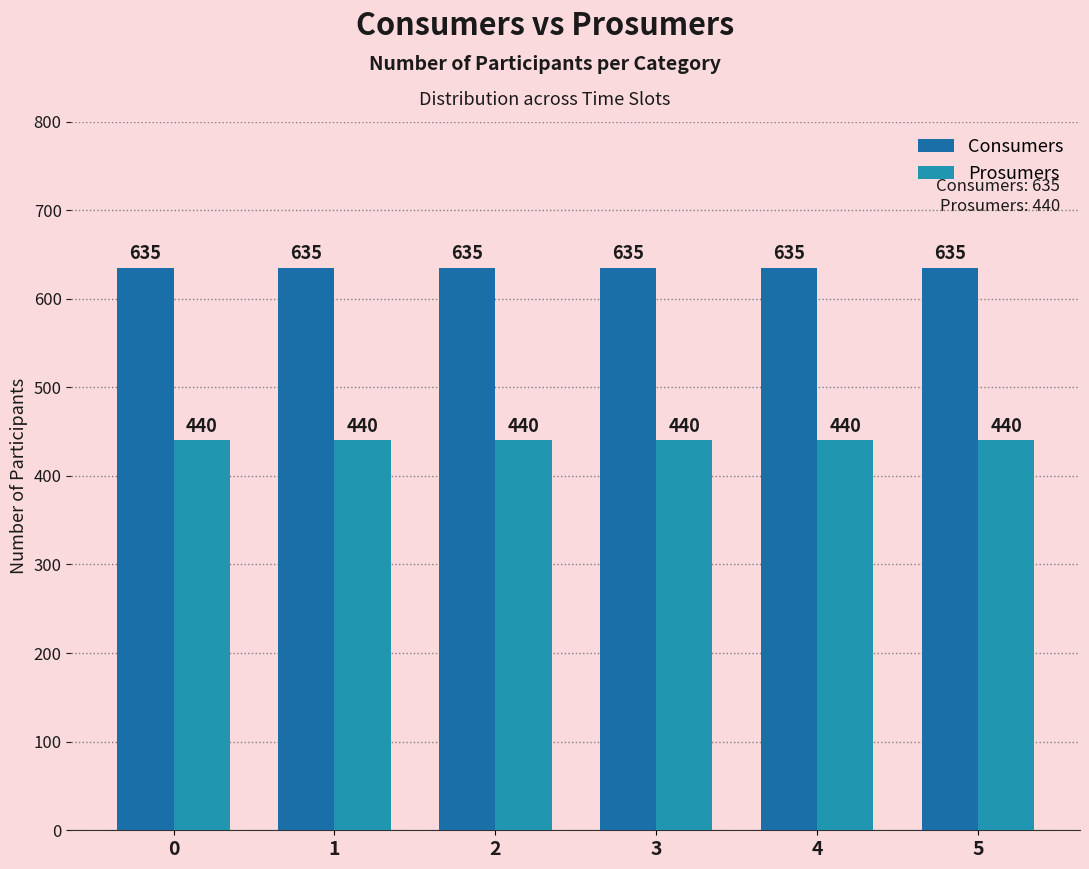

What is the approximate value of Prosumers at 5?

440